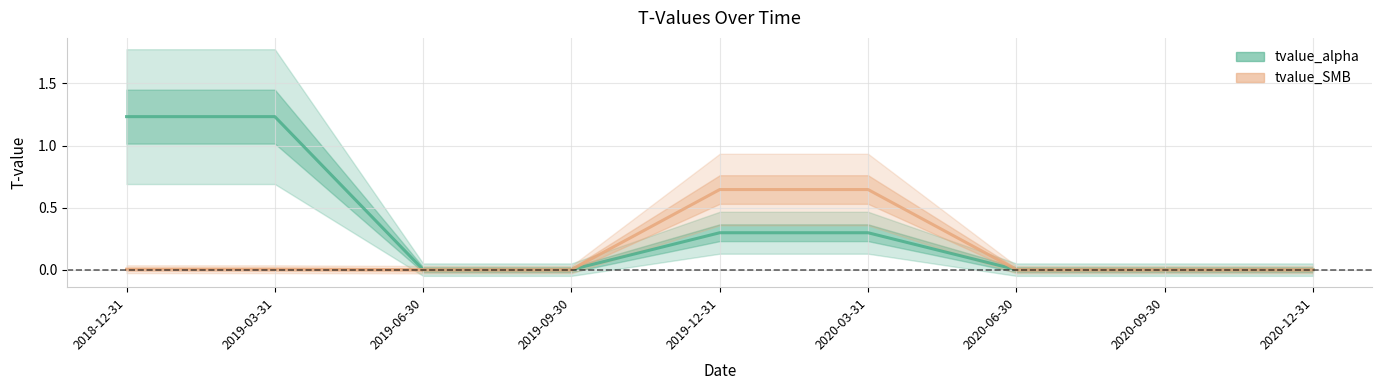

How many lines are shown in the chart?

2